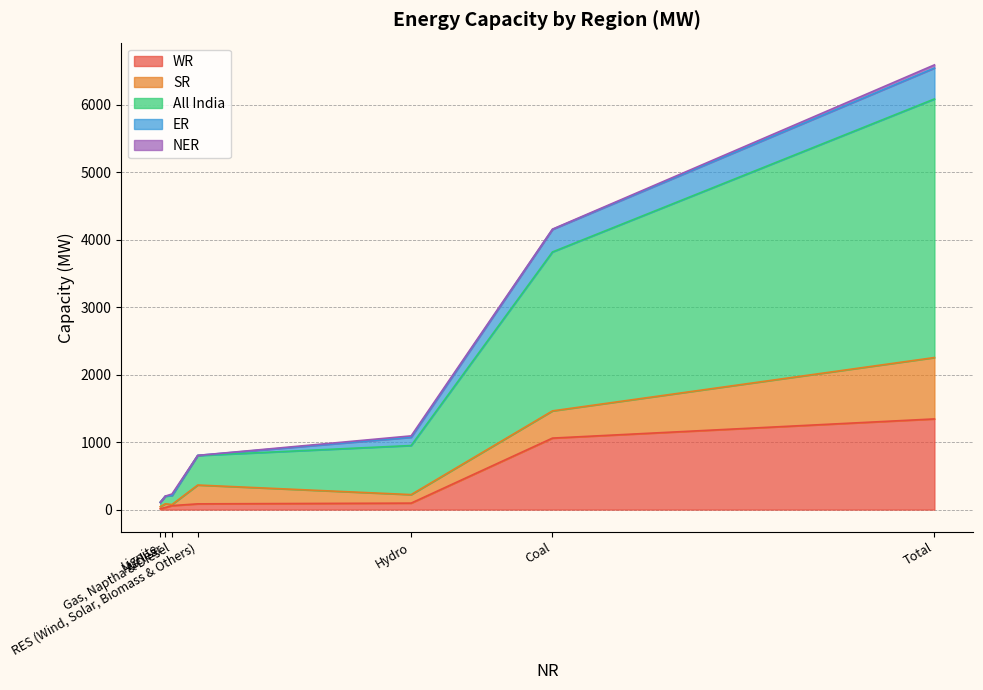

Reading left to right, transcribe all the data shown in this chart.

WR: Coal=1059	Lignite=13	Hydro=96	Nuclear=31	Gas, Naptha & Diesel=59	RES (Wind, Solar, Biomass & Others)=85	Total=1343
SR: Coal=403	Lignite=30	Hydro=126	Nuclear=55	Gas, Naptha & Diesel=16	RES (Wind, Solar, Biomass & Others)=279	Total=909
All India: Coal=2354	Lignite=64	Hydro=727	Nuclear=114	Gas, Naptha & Diesel=134	RES (Wind, Solar, Biomass & Others)=437	Total=3830
ER: Coal=334	Lignite=0	Hydro=122	Nuclear=0	Gas, Naptha & Diesel=0	RES (Wind, Solar, Biomass & Others)=2	Total=458
NER: Coal=4	Lignite=0	Hydro=21	Nuclear=0	Gas, Naptha & Diesel=22	RES (Wind, Solar, Biomass & Others)=0	Total=47